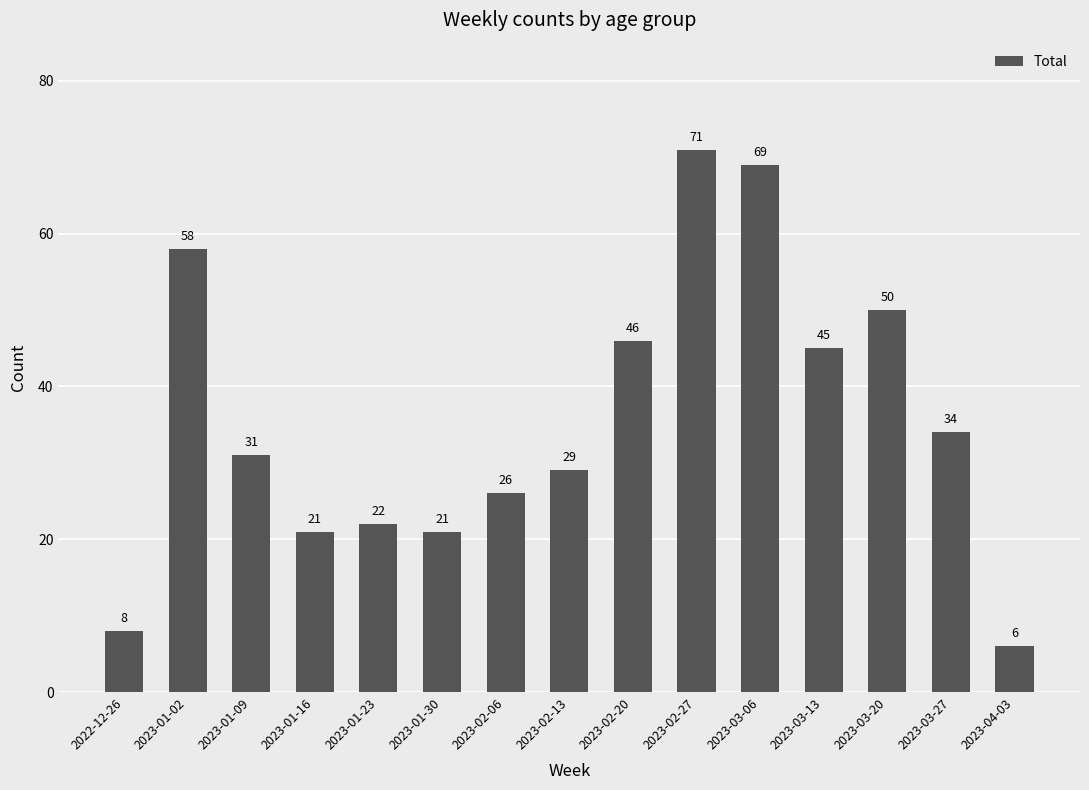

Where is the data nearest to the value 38?

2023-03-27